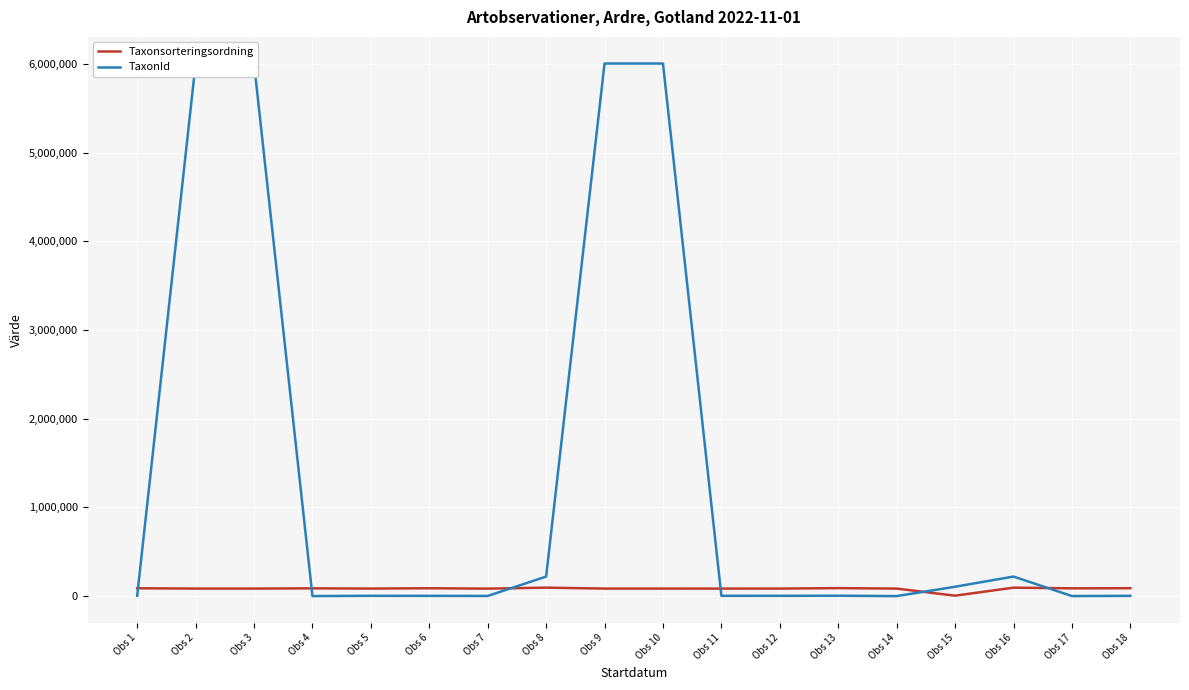

Rank the series by their average value, from lowest to highest.

Taxonsorteringsordning, TaxonId